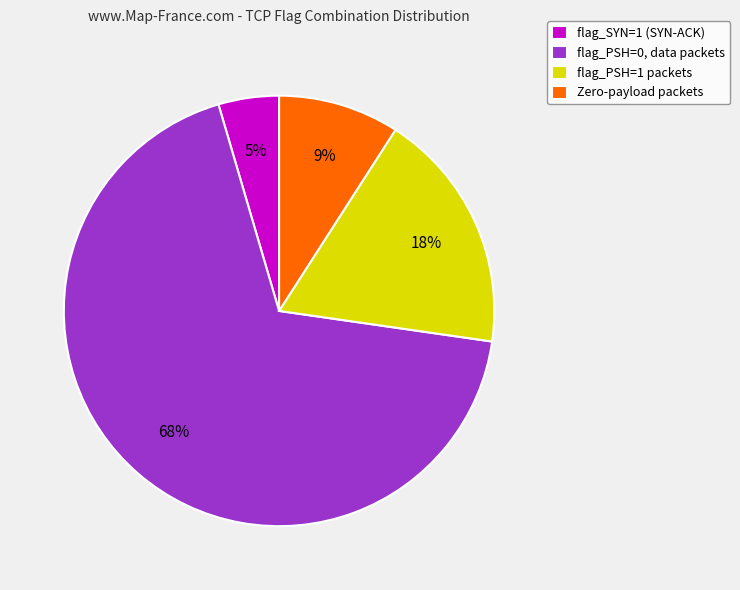

To the nearest percent, what is the combined percentage of Zero-payload packets and flag_SYN=1 (SYN-ACK)?

14%